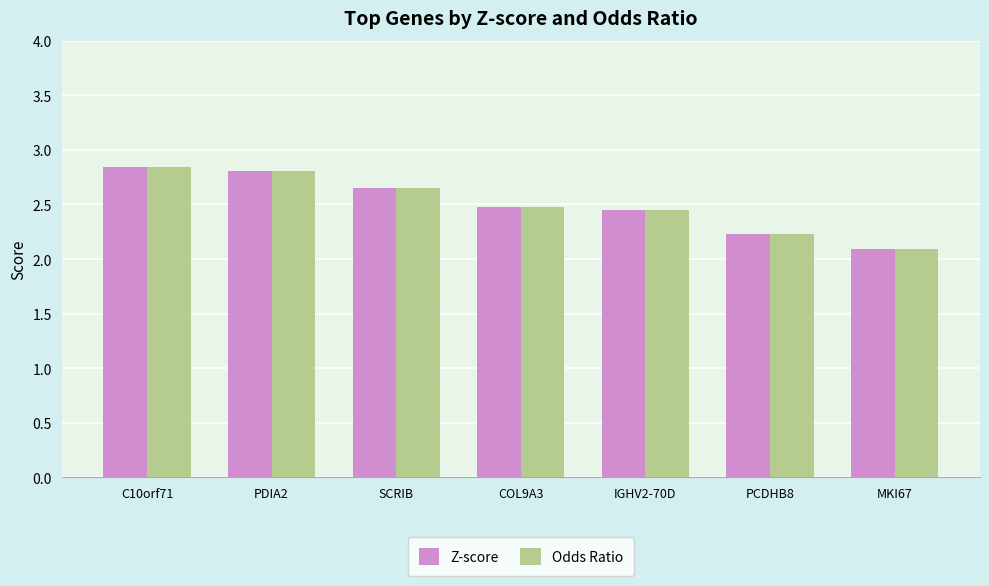

Is it true that Odds Ratio equals 3.4 at IGHV2-70D?

False